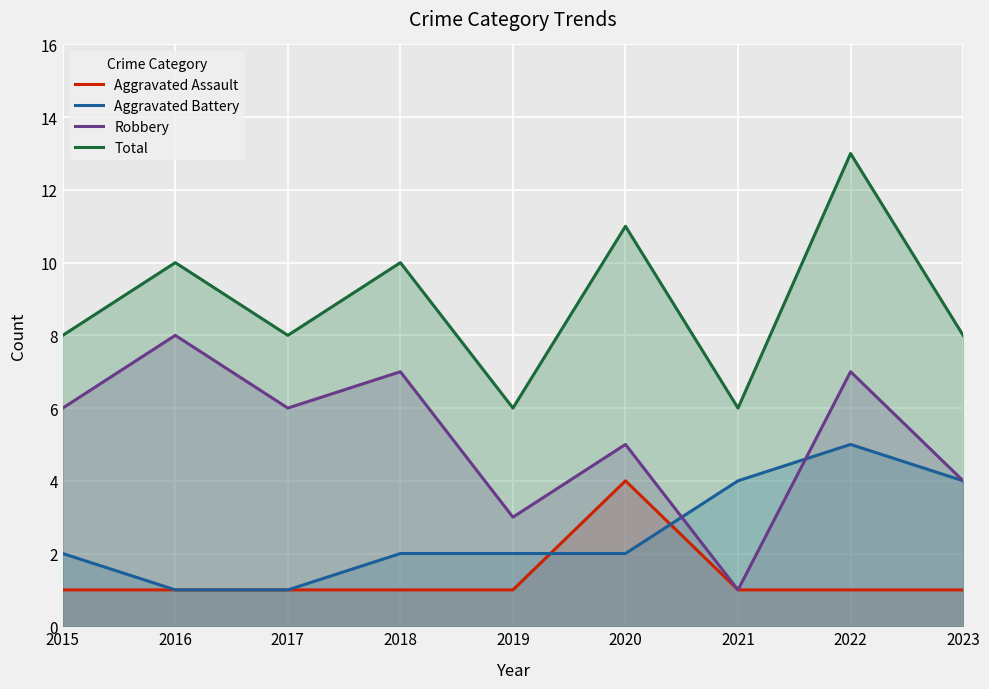

What are all the series names shown in the legend?

Aggravated Assault, Aggravated Battery, Robbery, Total